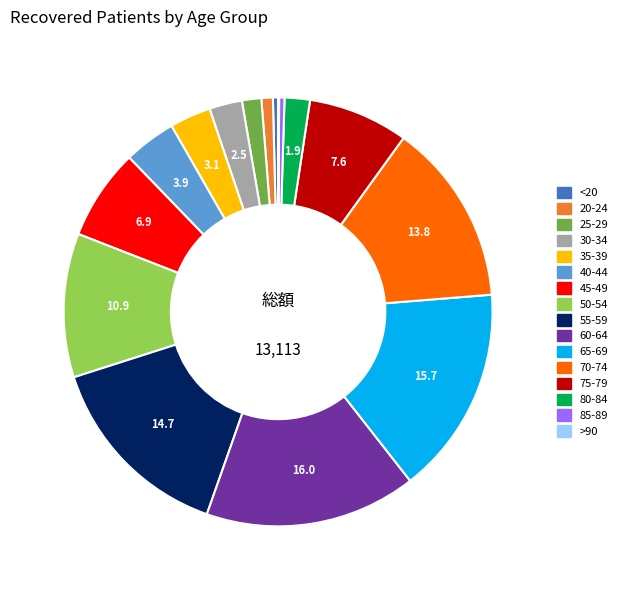

Which has a higher value, 60-64 or 35-39?

60-64